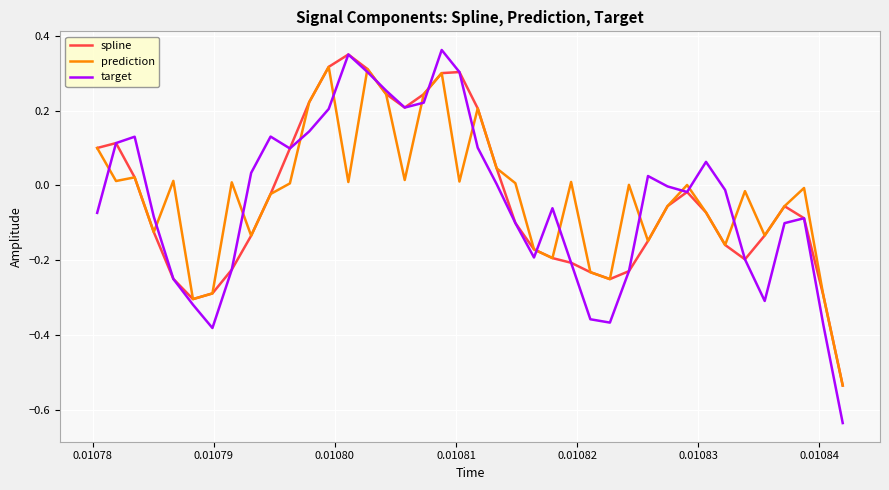

Which series has the widest spread of values?

target